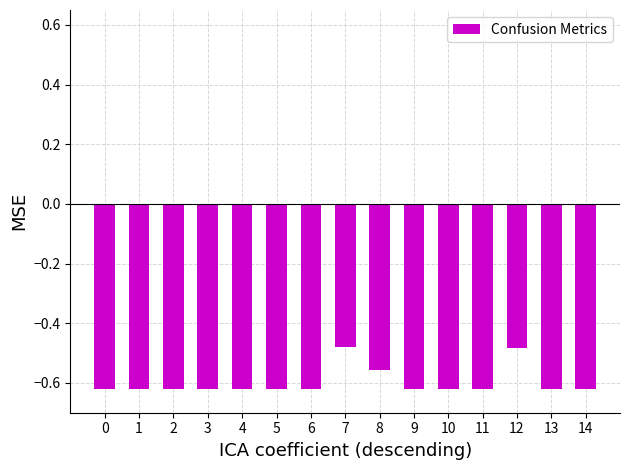

Which has a higher value, 12 or 6?

12